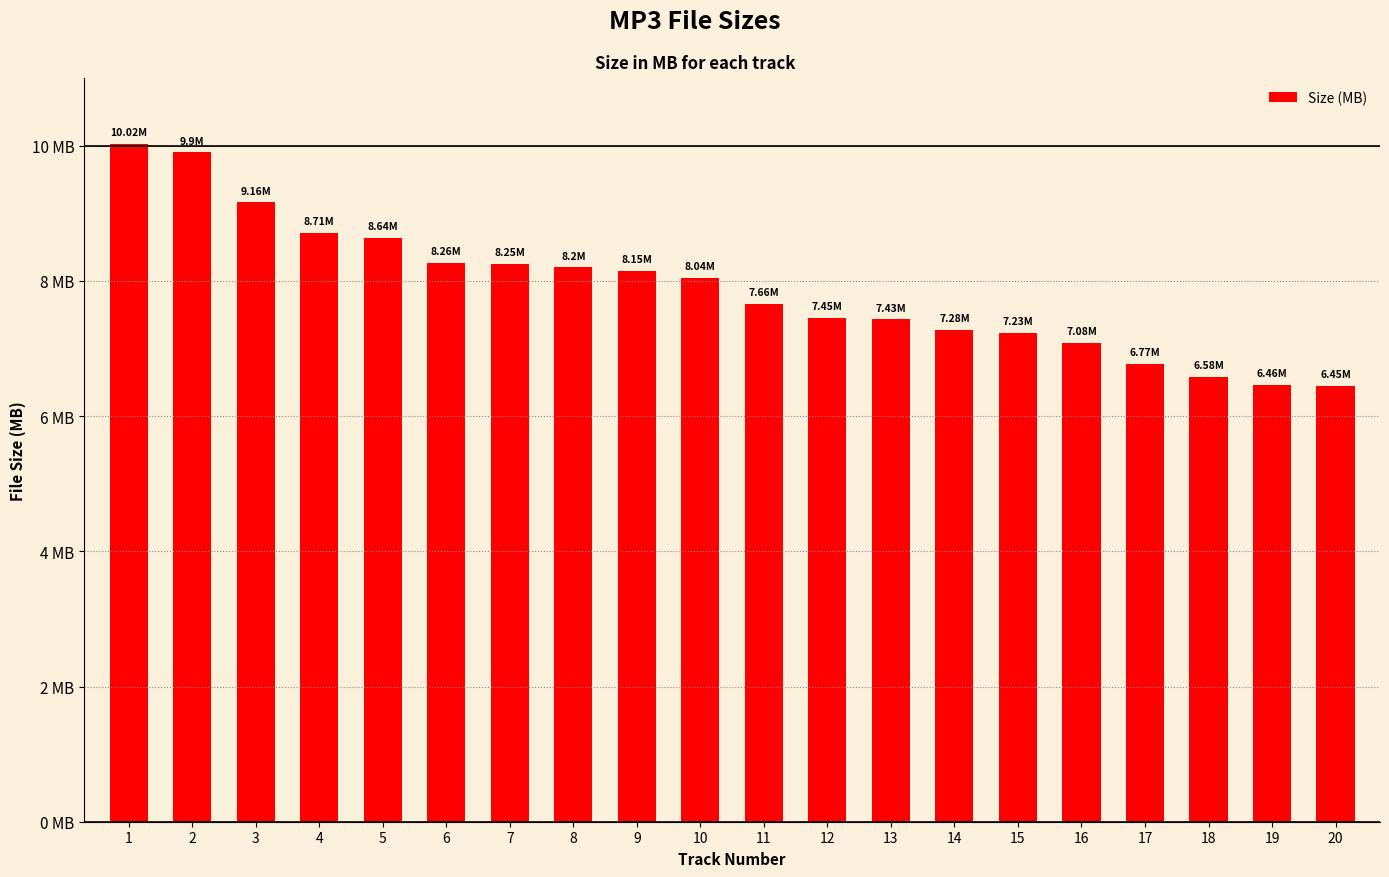

What is the sum of the values at 17 and 15?

14.0